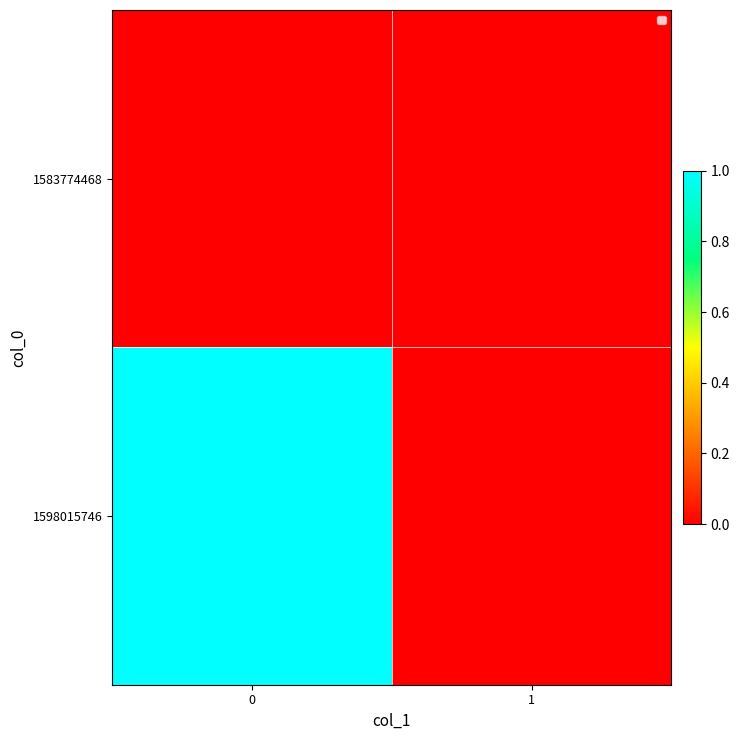

At 1, list the series in order from largest to smallest.

1583774468, 1598015746